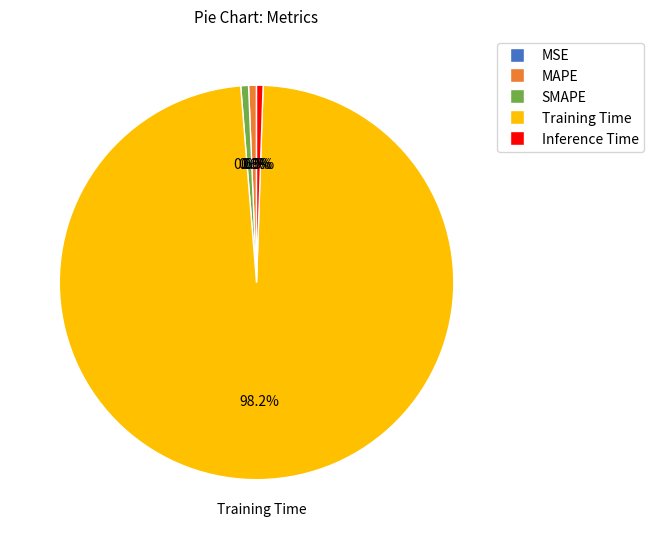

The SMAPE slice represents 1% of the pie. True or false?

True